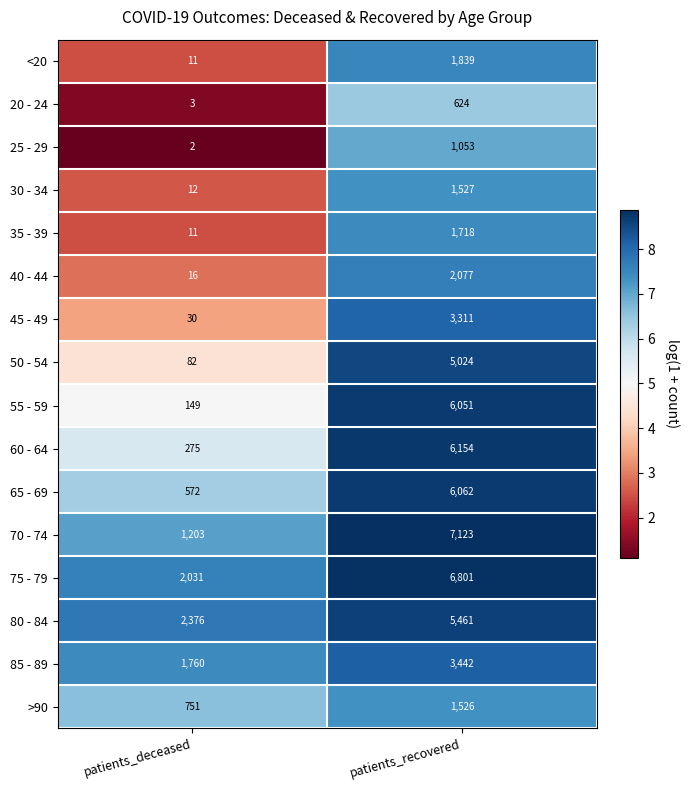

Which series changed the most between patients_deceased and patients_recovered?

70 - 74